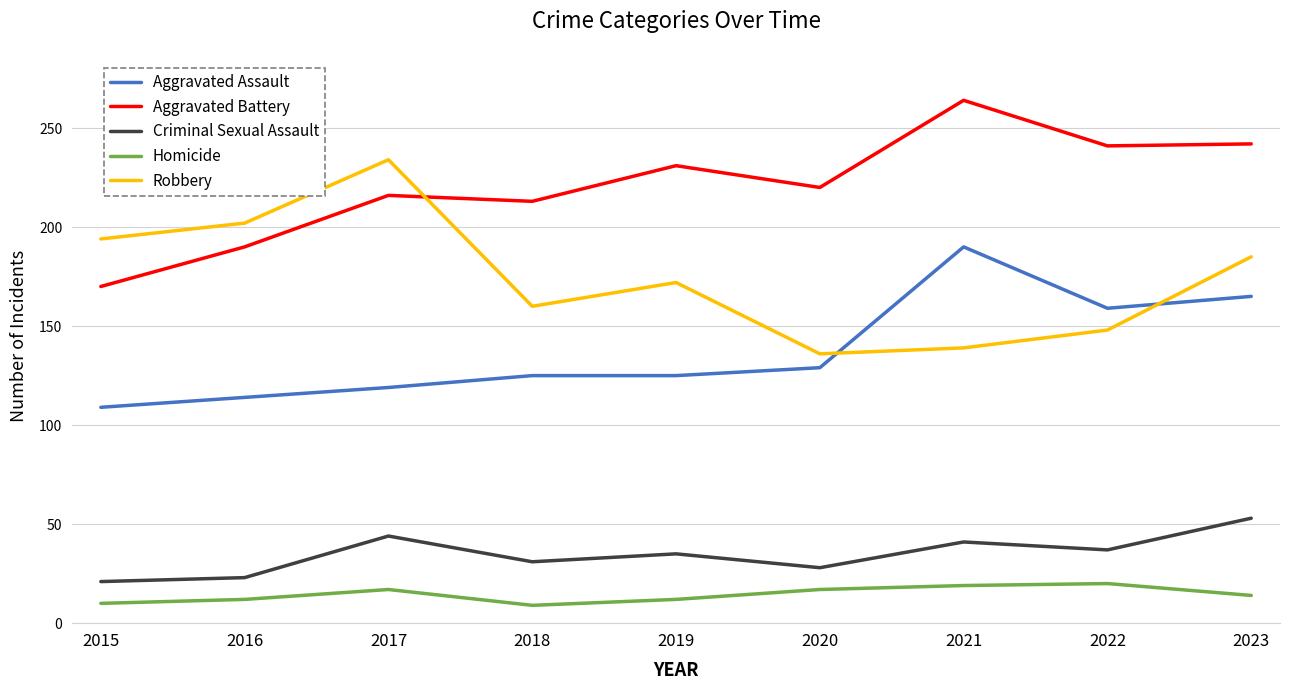

What value does the Criminal Sexual Assault series have at 2021, to the nearest 5?

40